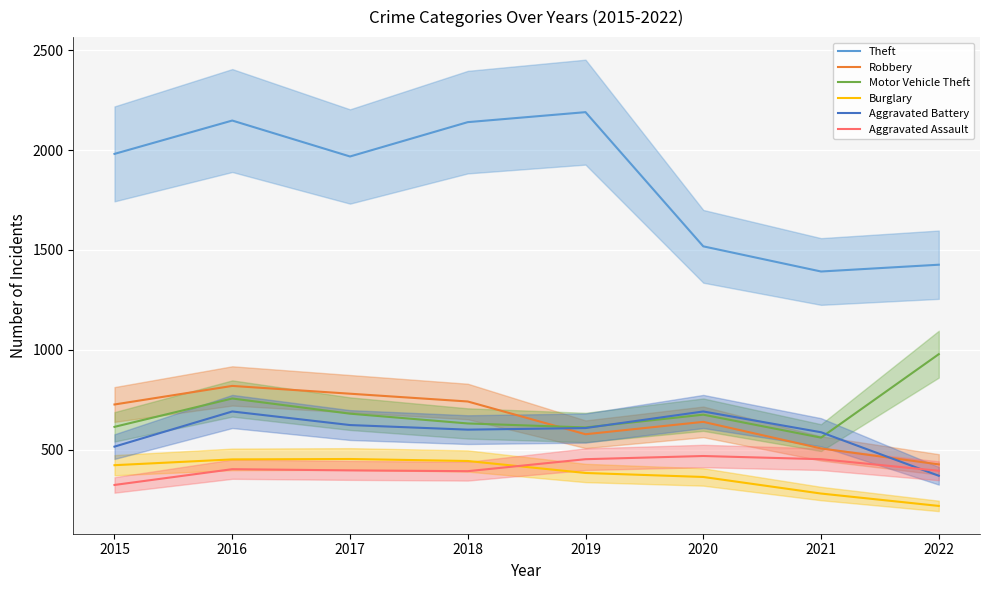

Reading left to right, transcribe all the data shown in this chart.

Theft: 1981	2148	1968	2140	2190	1518	1392	1426
Robbery: 726	819	780	741	577	639	506	426
Motor Vehicle Theft: 614	756	680	631	611	675	560	978
Burglary: 422	451	453	443	383	363	280	218
Aggravated Battery: 515	691	623	600	608	691	587	369
Aggravated Assault: 323	402	396	392	452	468	452	394